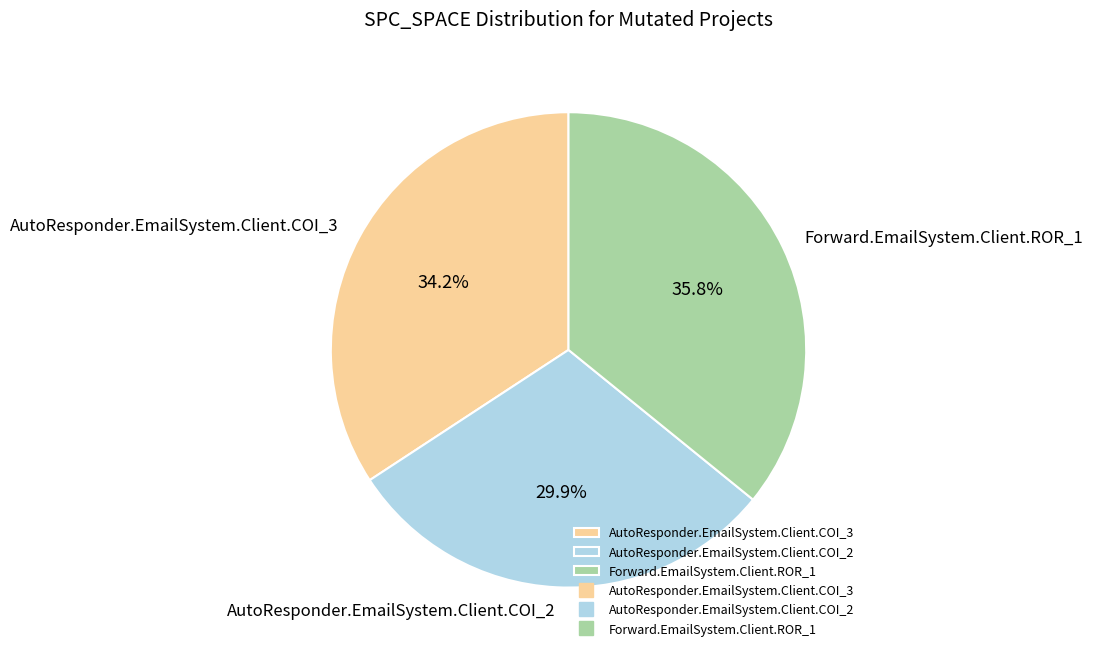

What percentage is the AutoResponder.EmailSystem.Client.COI_2 slice, to the nearest percent?

30%